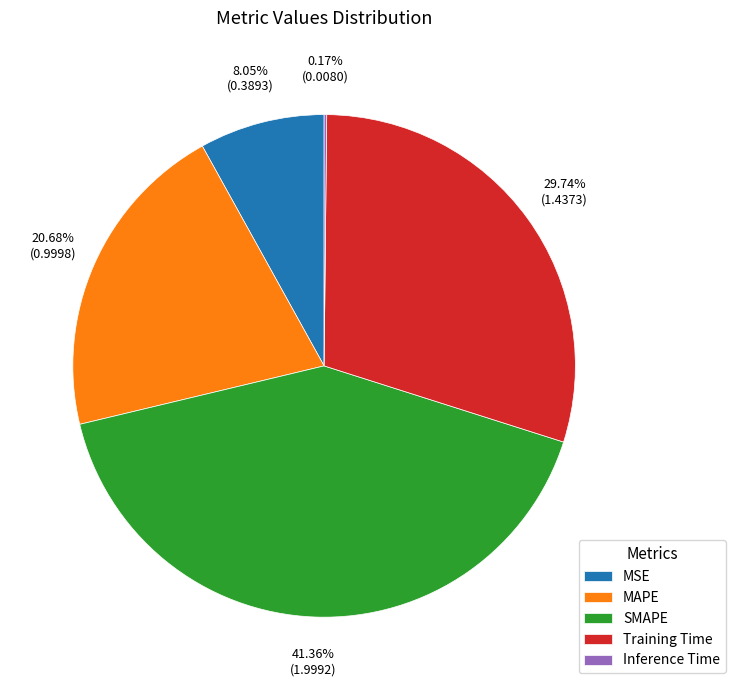

The Training Time slice represents 21% of the pie. True or false?

False